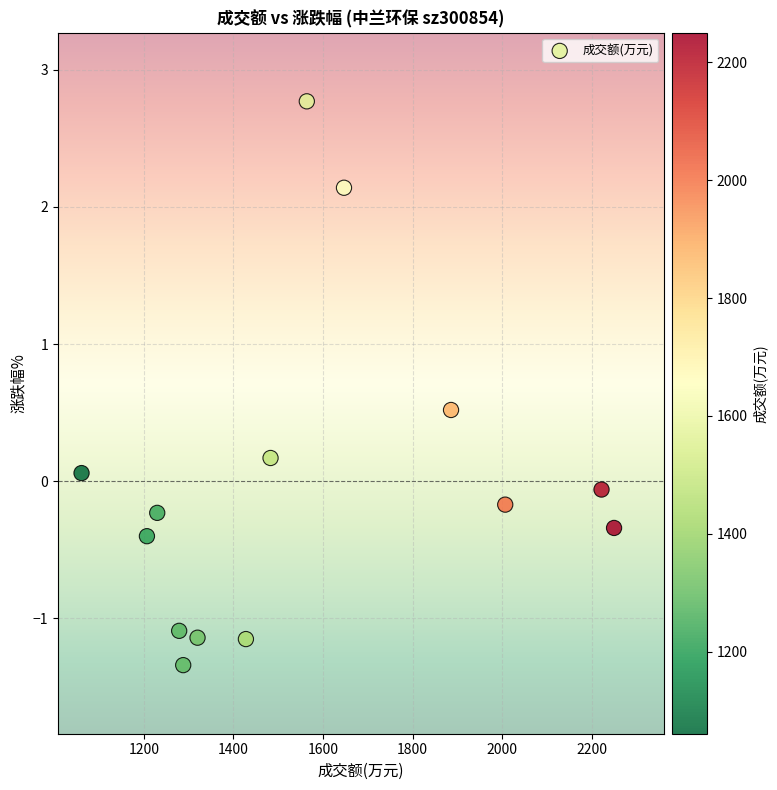

What is the range of Y values (max minus min)?

4.1